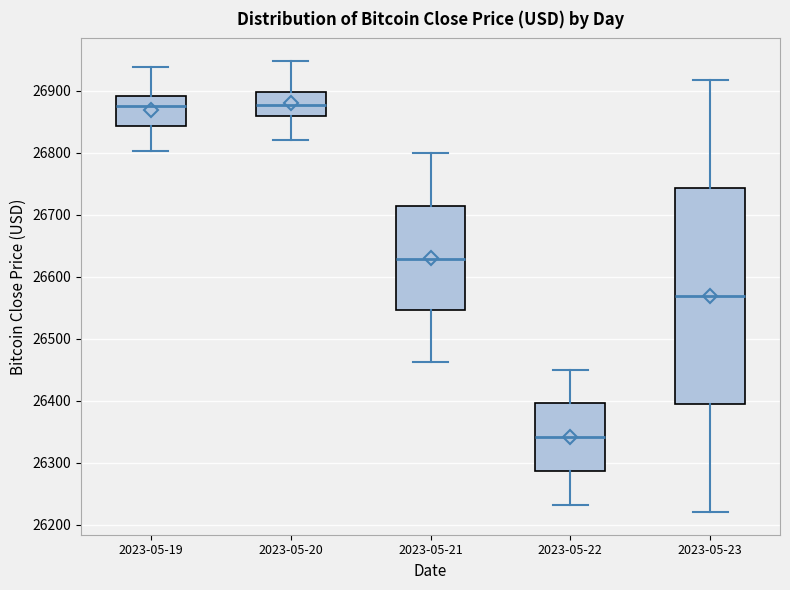

Which box is the tallest, from its lower edge to its upper edge?

2023-05-23